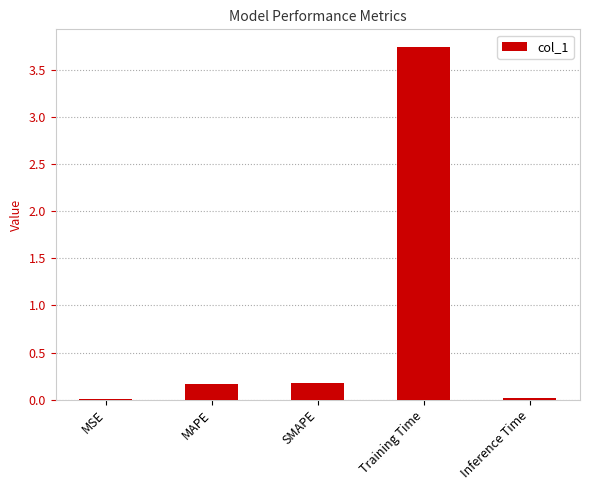

What is the sum of all values?

4.1